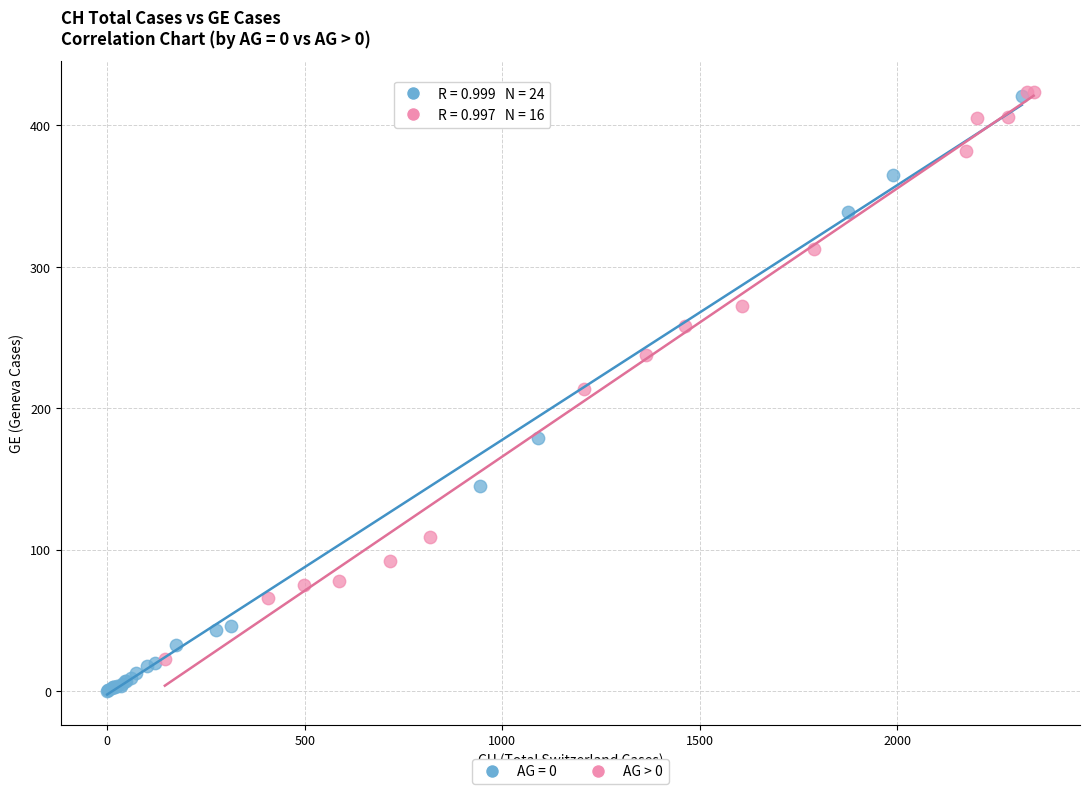

Which series contains the lowest Y value?

AG = 0